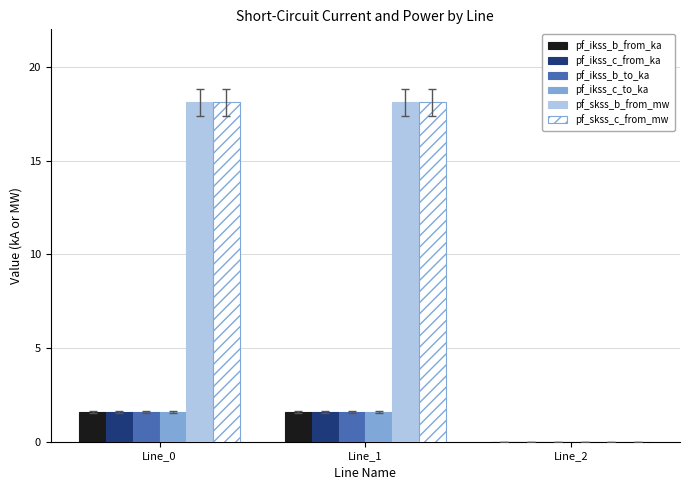

What is the sum of all pf_skss_c_from_mw values?

36.2